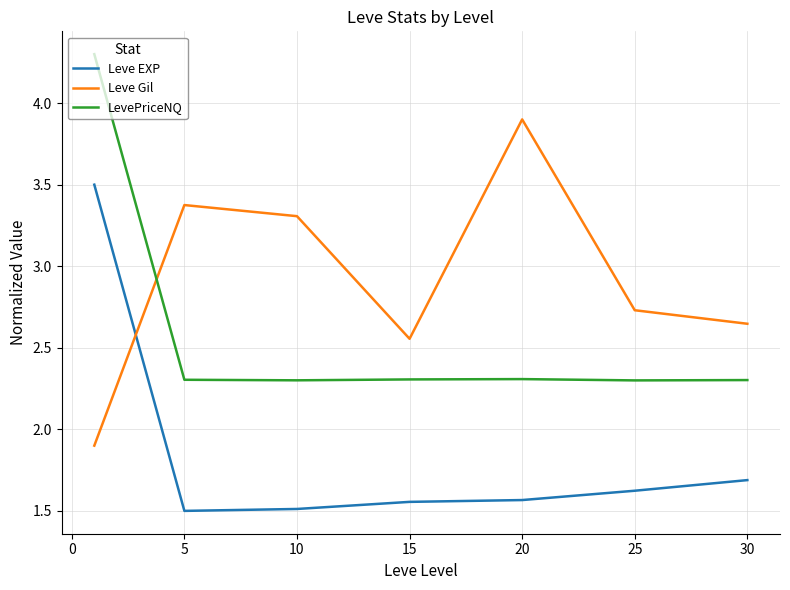

What is the difference between the maximum and second lowest values in the Leve Gil series?

1.3